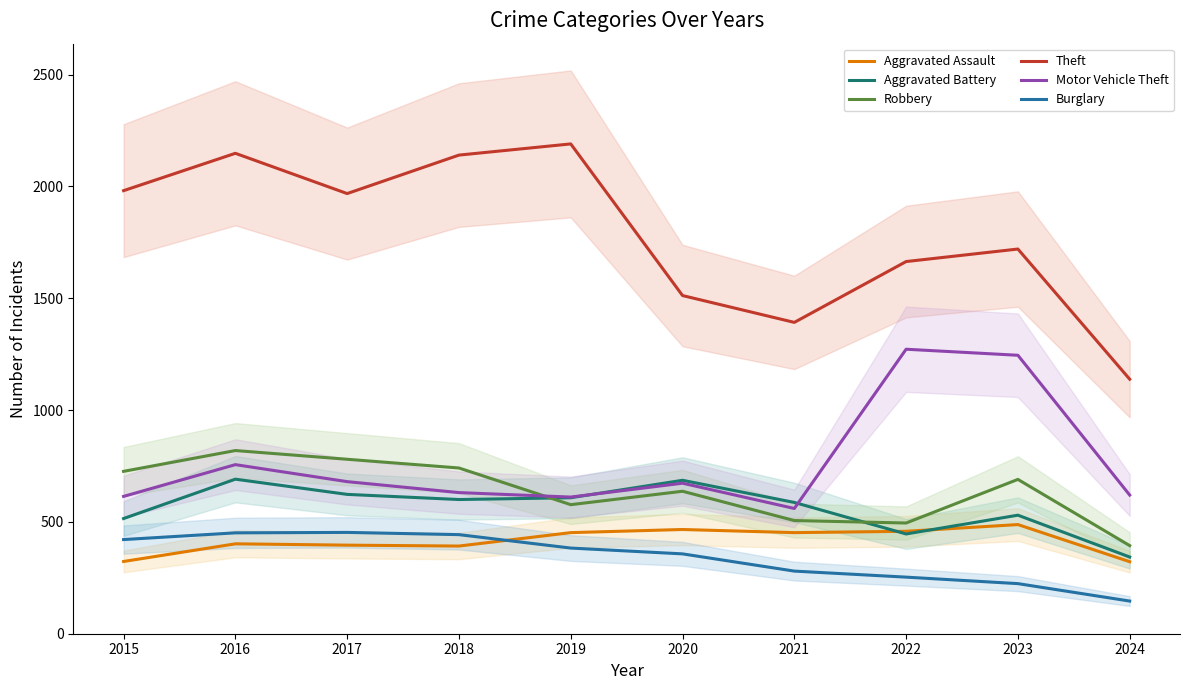

Rank the categories by Robbery value from highest to lowest.

2016, 2017, 2018, 2015, 2023, 2020, 2019, 2021, 2022, 2024